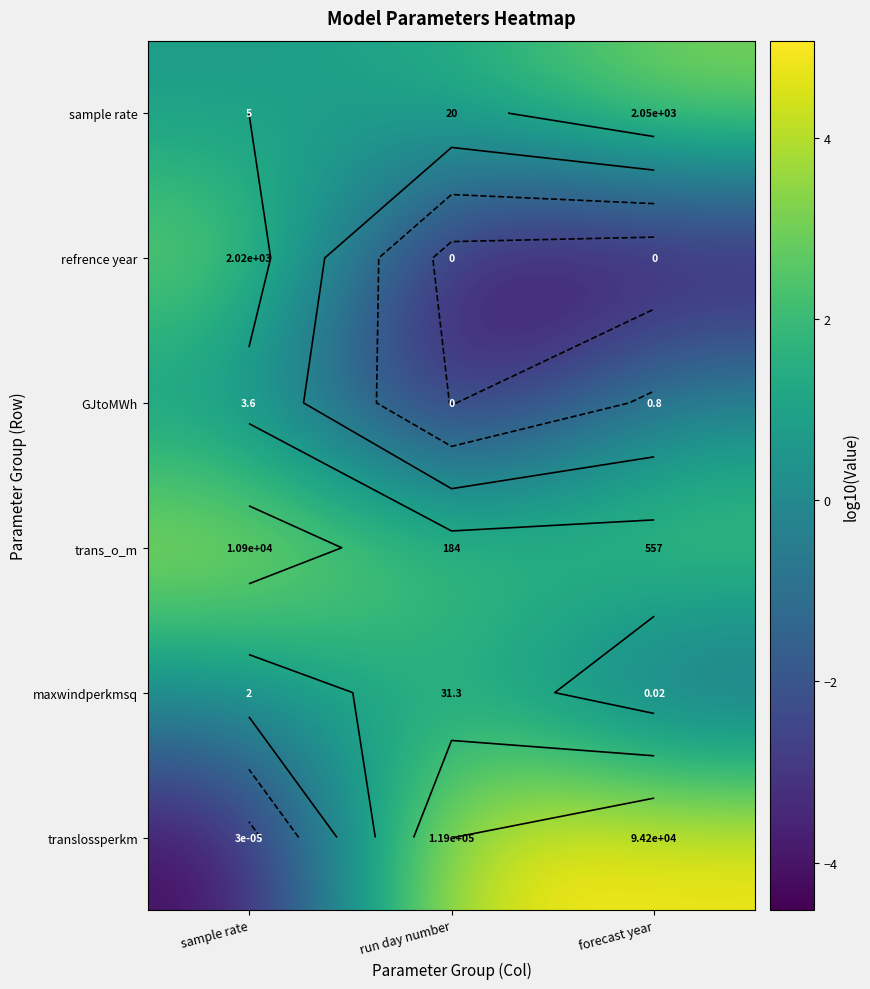

What is the total value across all series at sample rate?

4.4